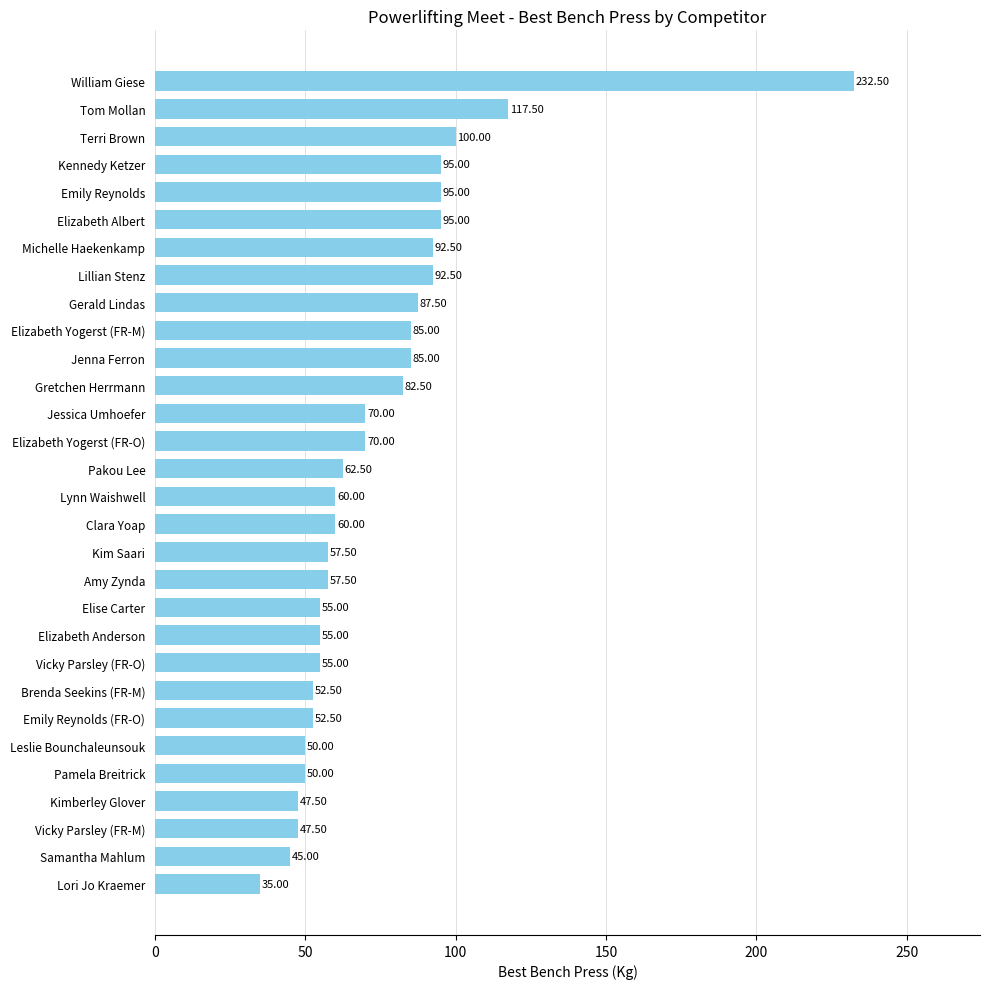

At which category does the chart reach its minimum across all series?

Lori Jo Kraemer